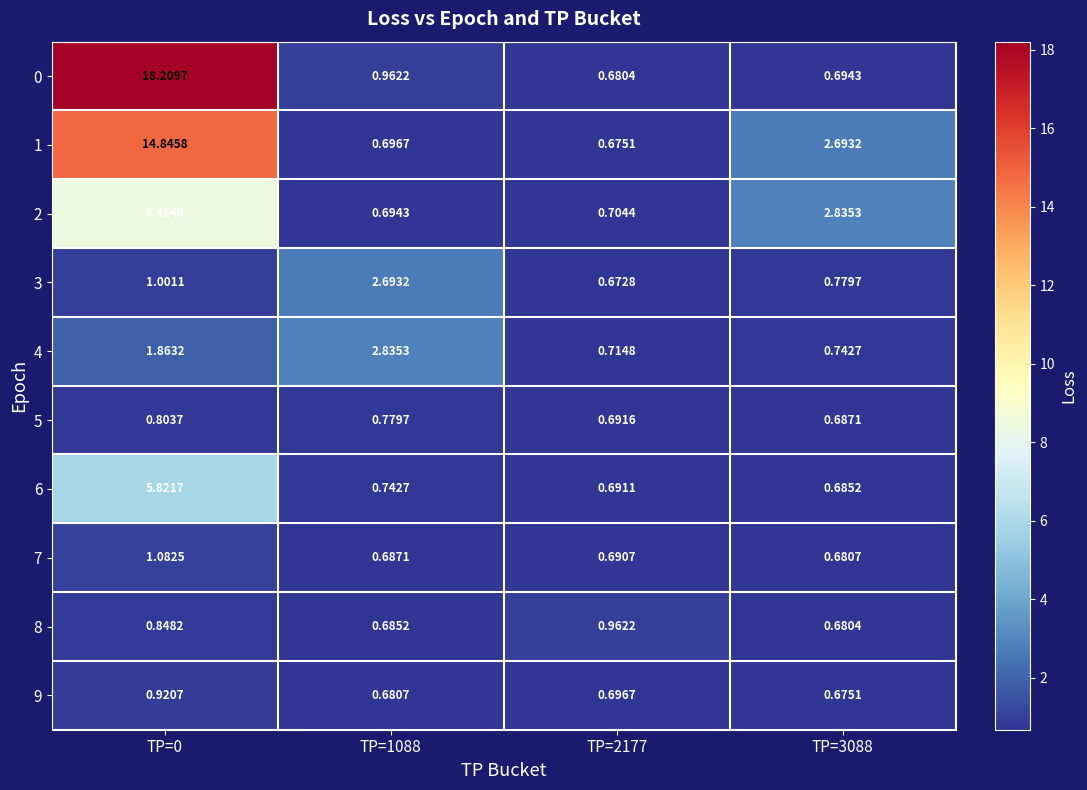

Is the value of 2 at TP=2177 greater than the value of 0 at TP=3088?

Yes